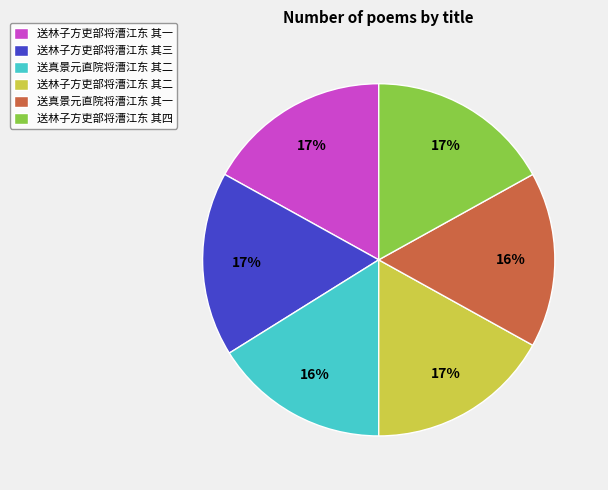

Combined, do 送林子方吏部将漕江东 其二 and 送林子方吏部将漕江东 其三 account for over 50%?

No